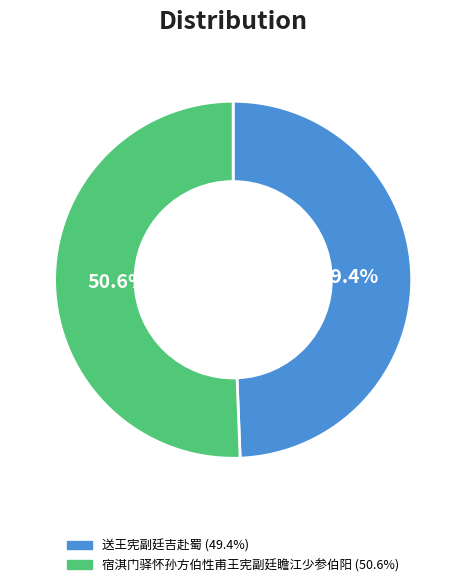

Which category has the biggest portion of the pie?

宿淇门驿怀孙方伯性甫王宪副廷瞻江少参伯阳